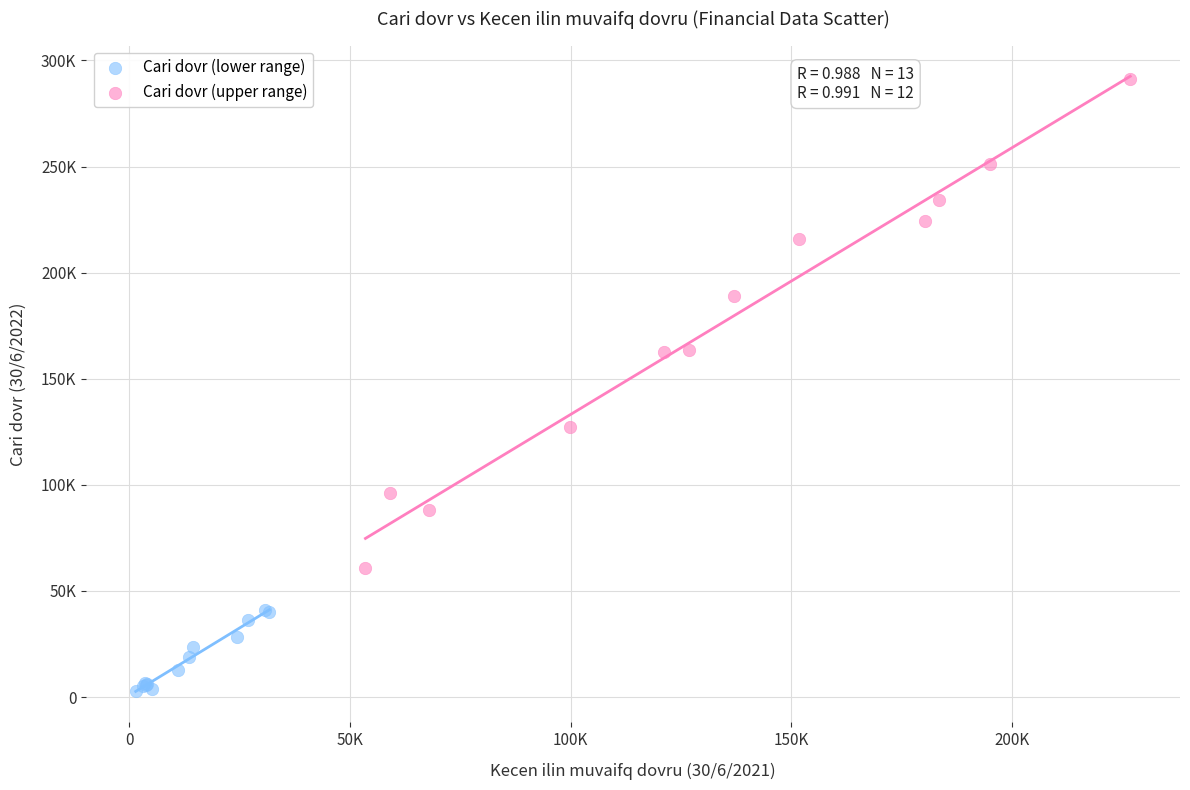

What are all the series names shown in the legend?

Cari dovr (lower range), Cari dovr (upper range)